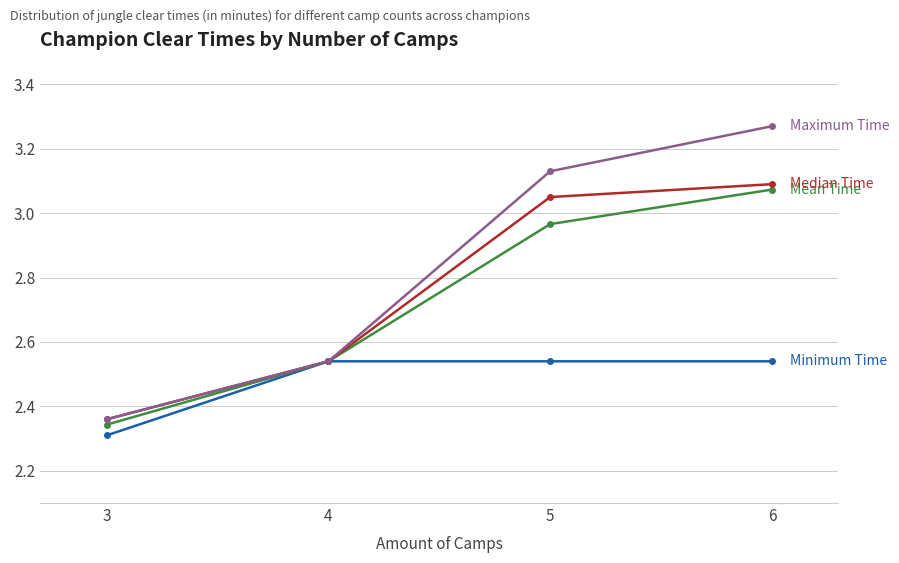

What is the spread (max minus min) of values at 6?

0.7